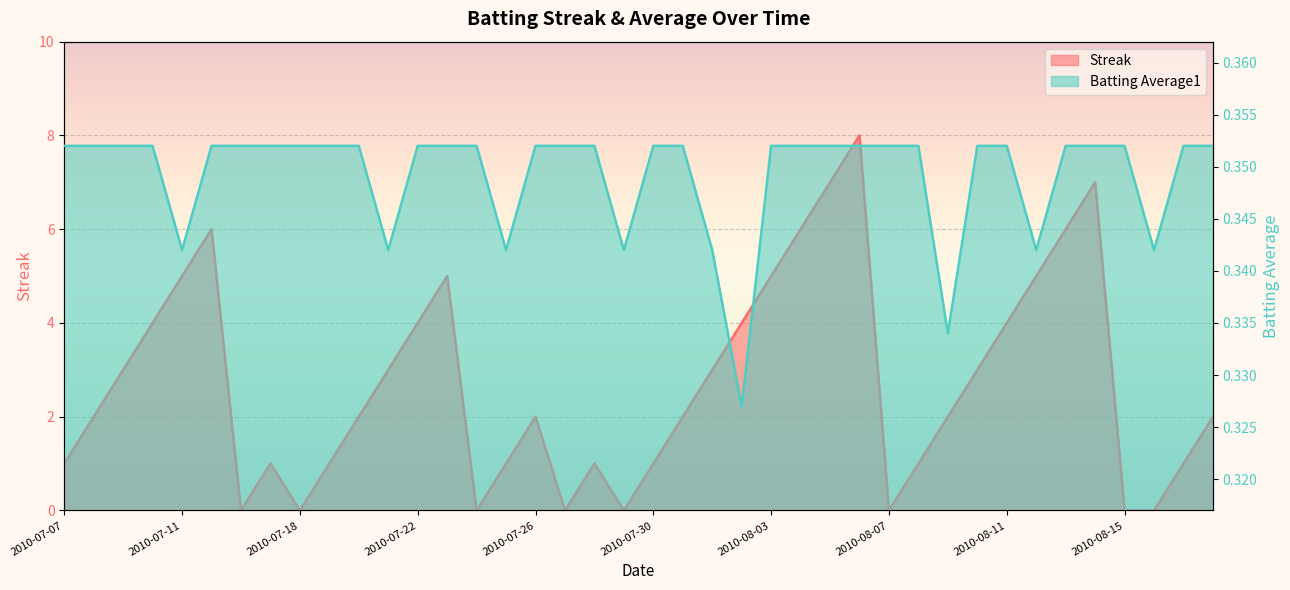

At which category does the chart reach its peak across all series?

2010-08-06